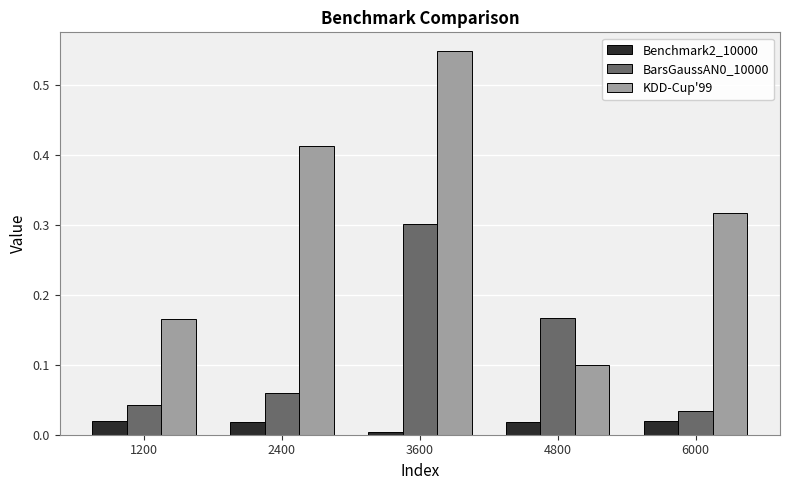

At which category is the sum across all series the highest?

3600